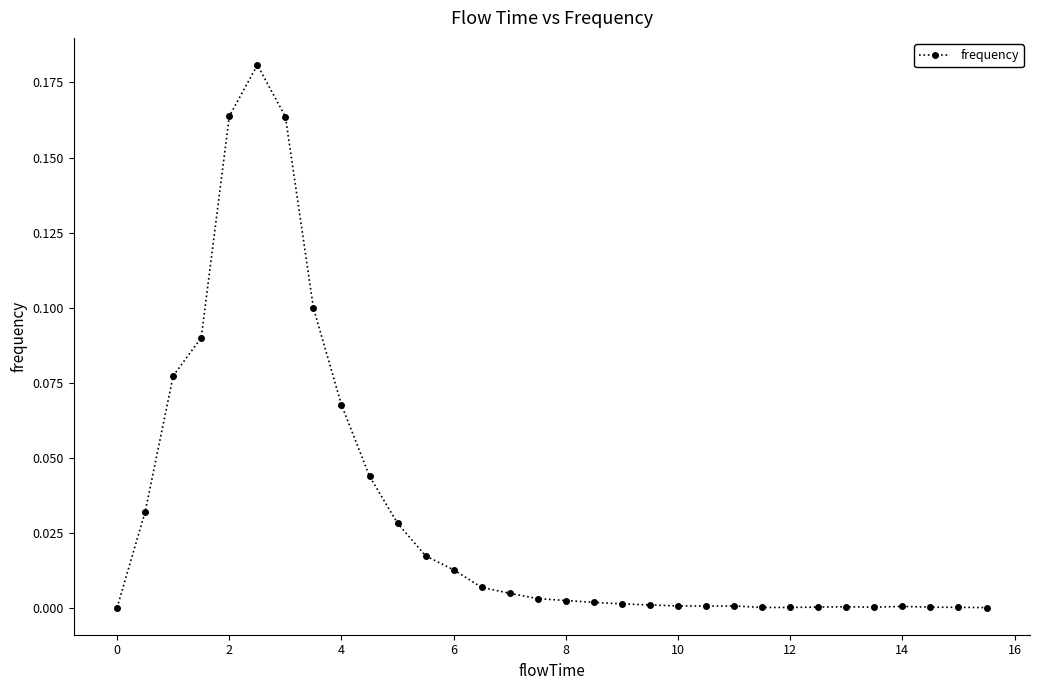

What is the sum of all values?

1.0